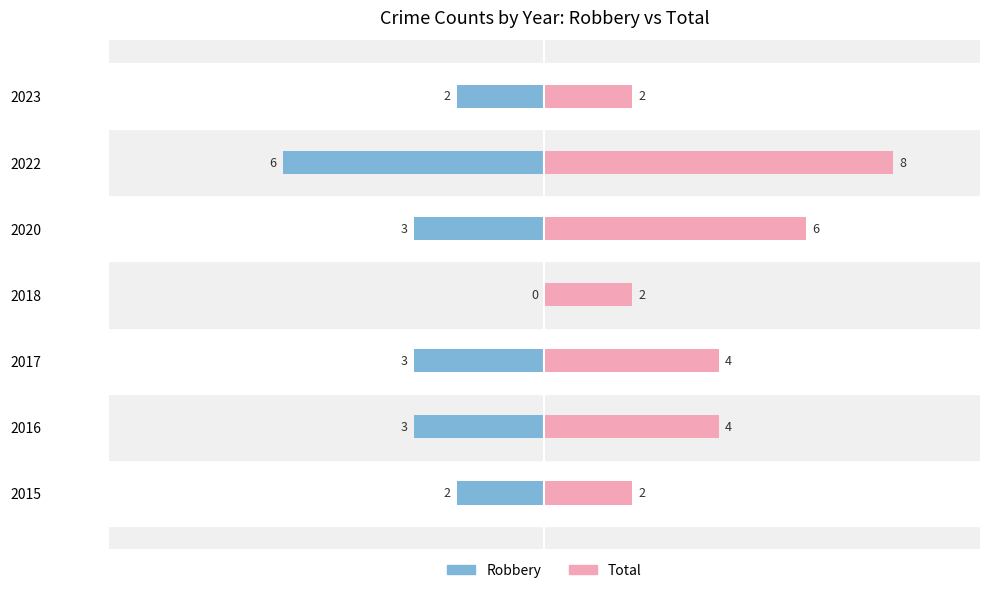

What are all the series names shown in the legend?

Robbery, Total